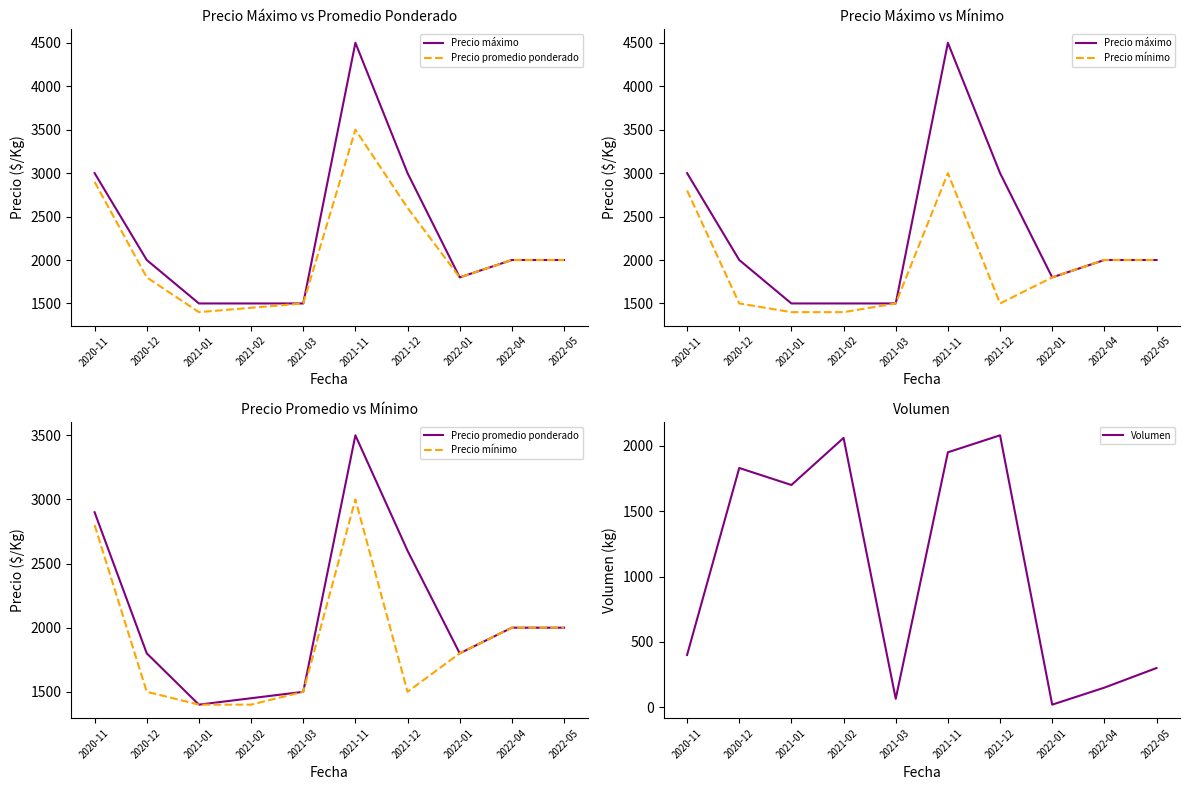

True or false: Precio promedio ponderado and Volumen intersect in this chart.

True